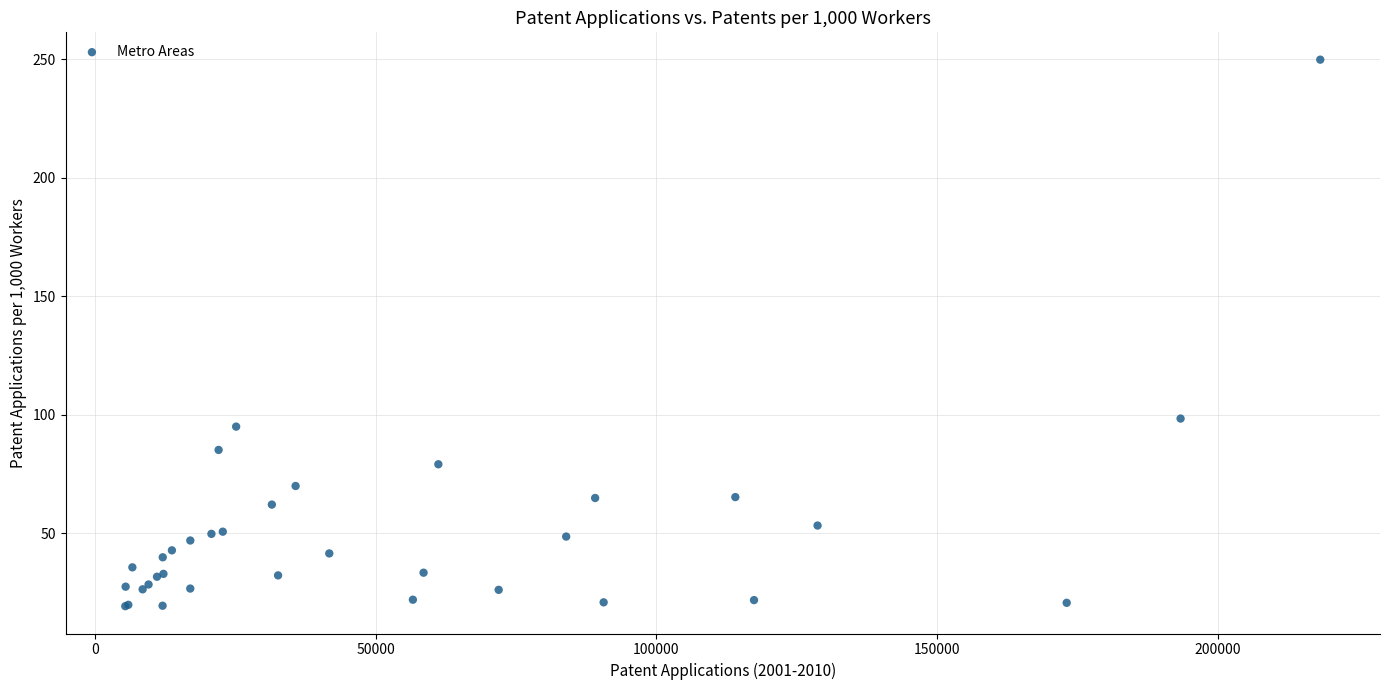

What Y value in the scatter plot is closest to 134?

98.4